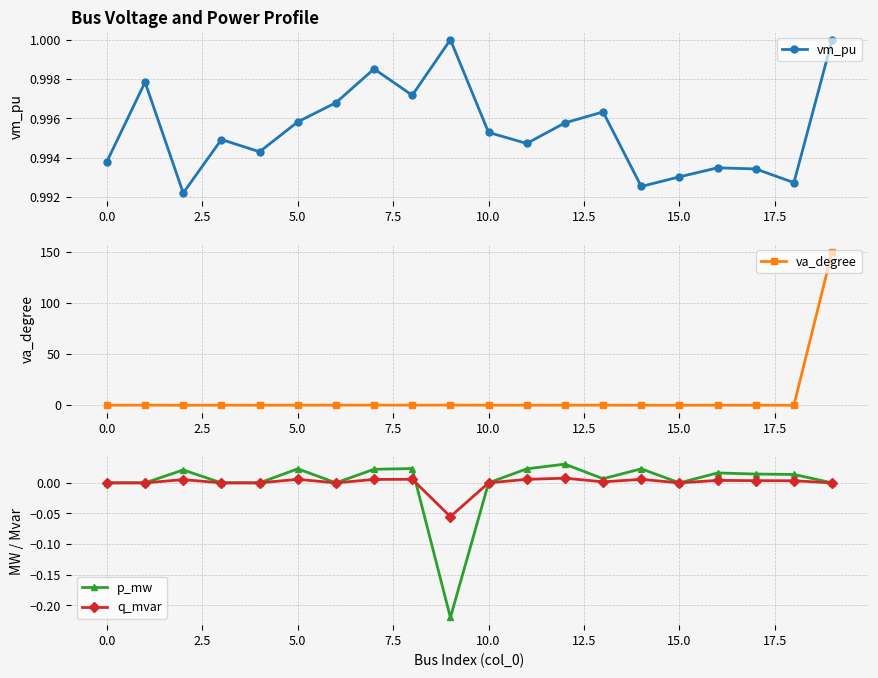

True or false: vm_pu has more than 2 interior local peaks.

True